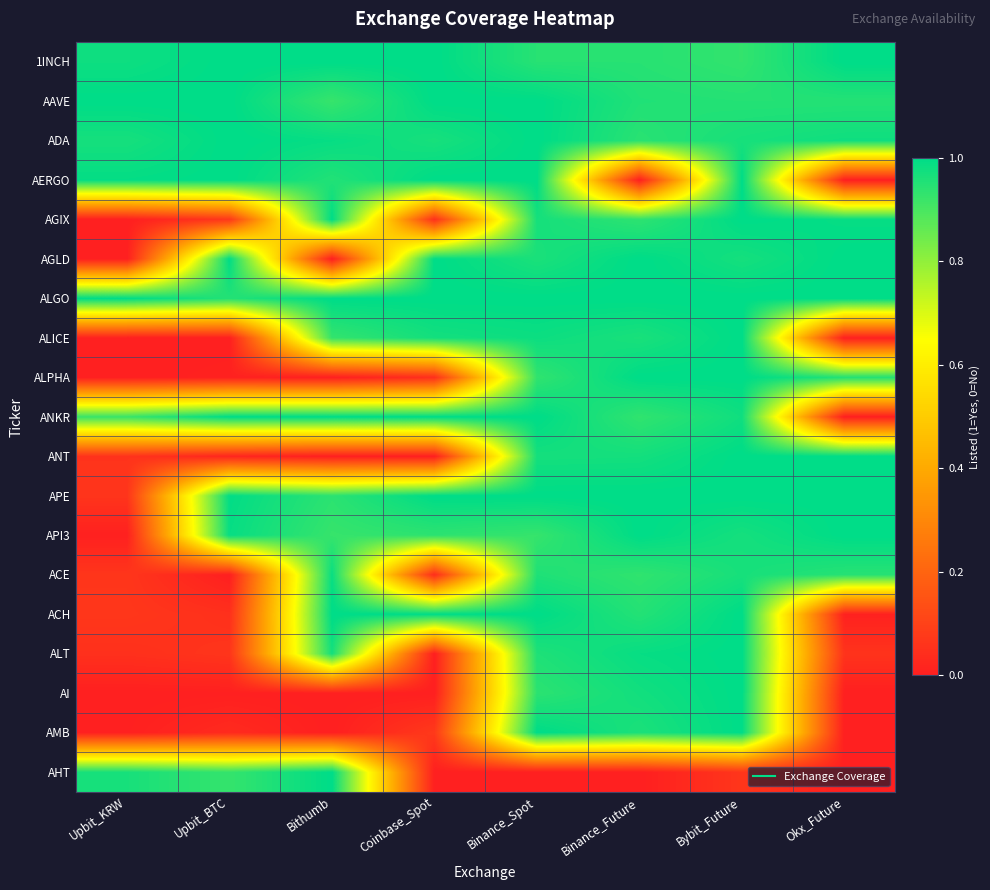

At which category does the chart reach its peak across all series?

Upbit_BTC